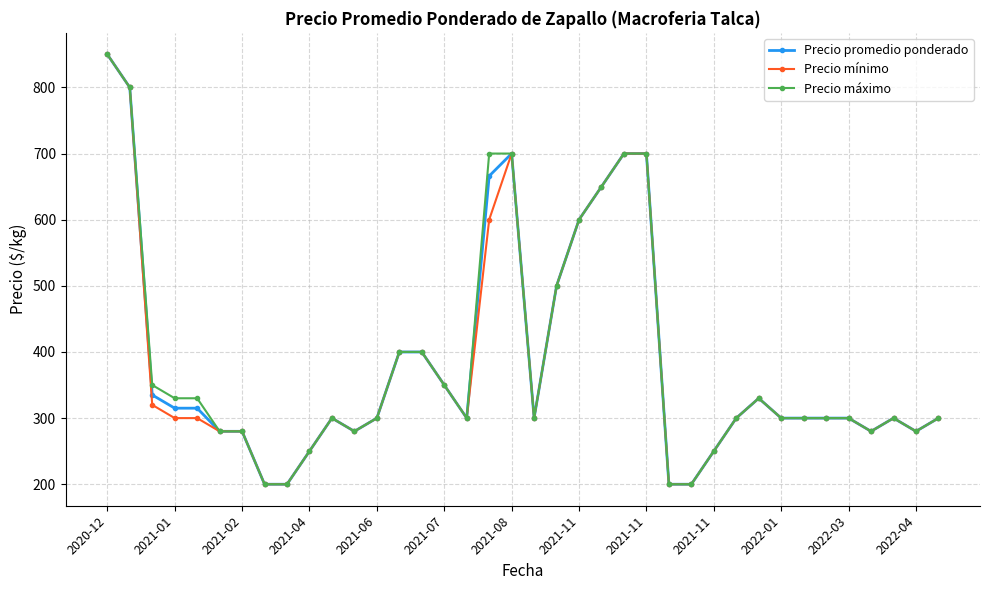

What is the sum of all Precio promedio ponderado values?

14611